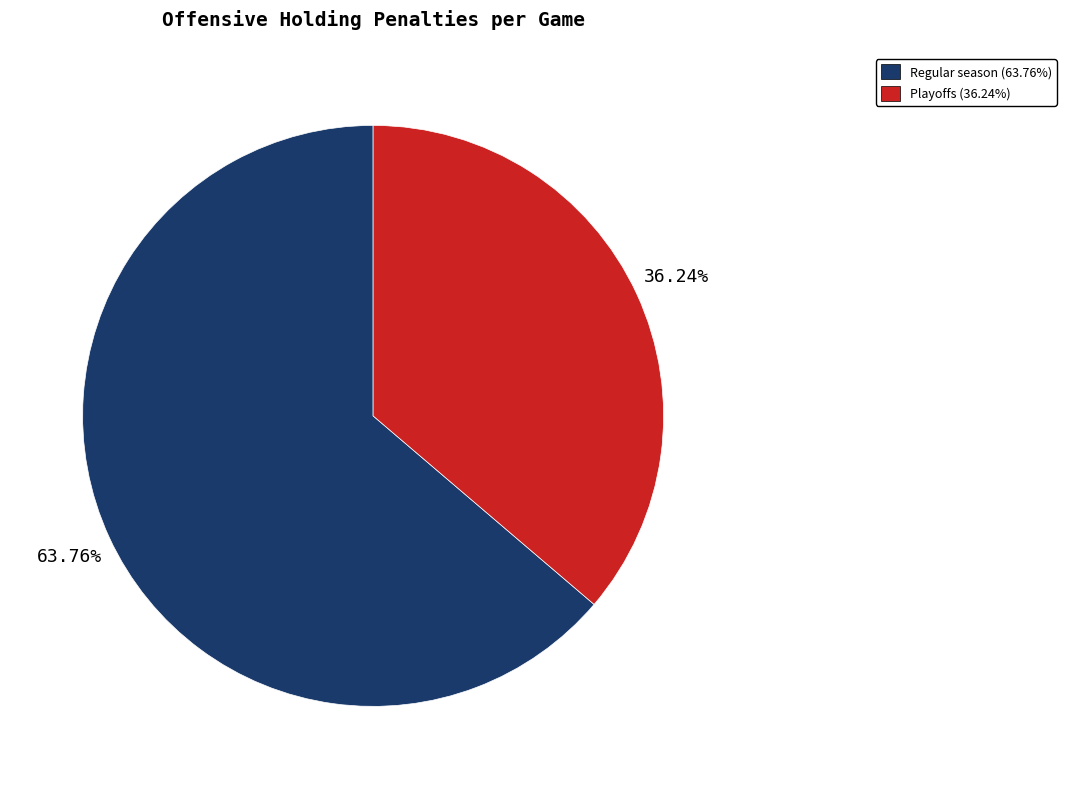

Rank the categories by value from highest to lowest.

Regular season, Playoffs